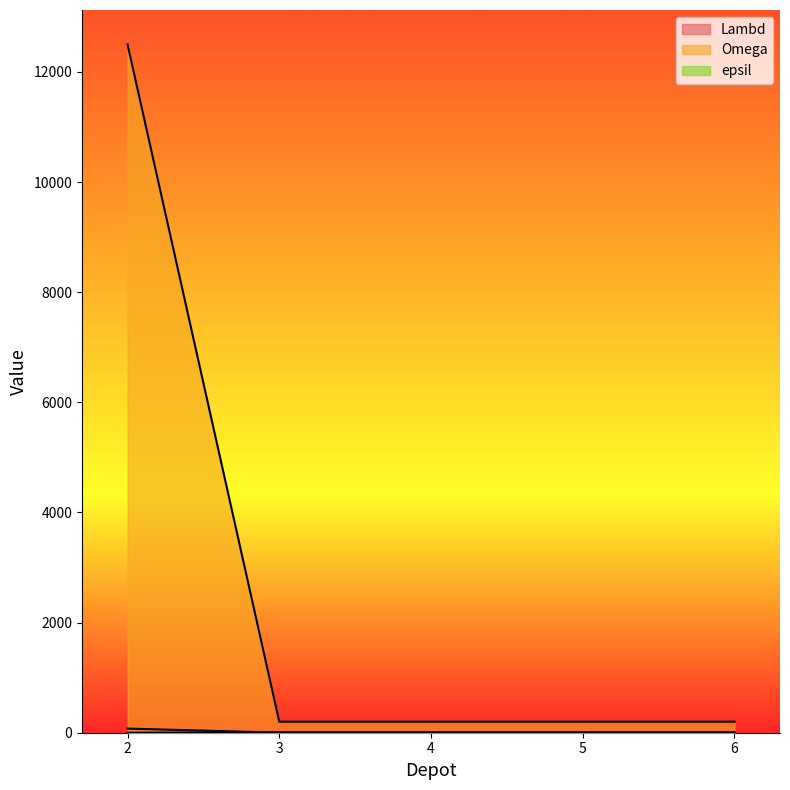

Which label corresponds to the smallest value in the chart?

2